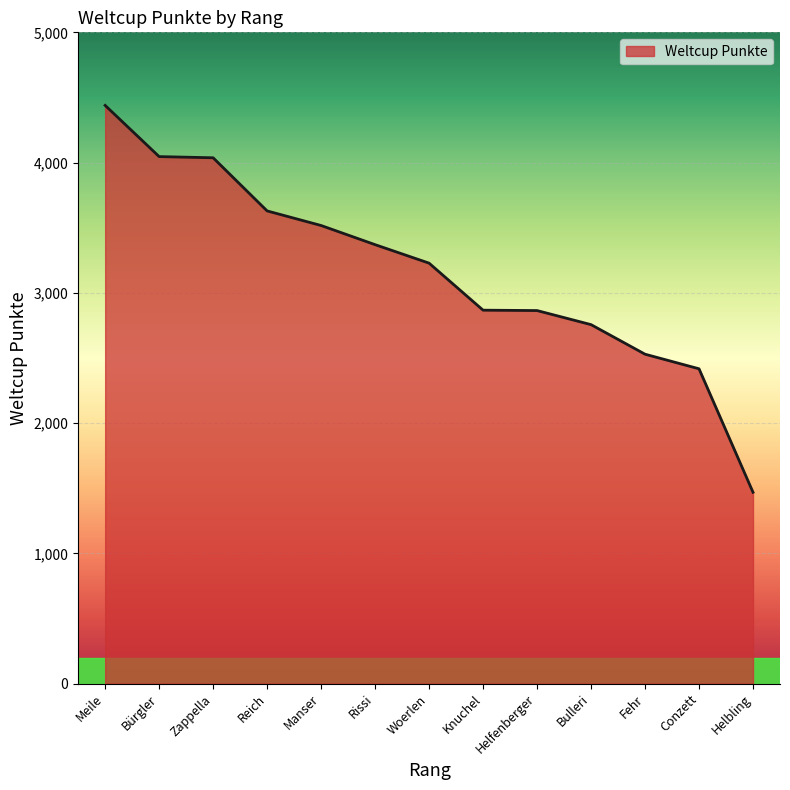

Does the chart have visible grid lines?

Yes